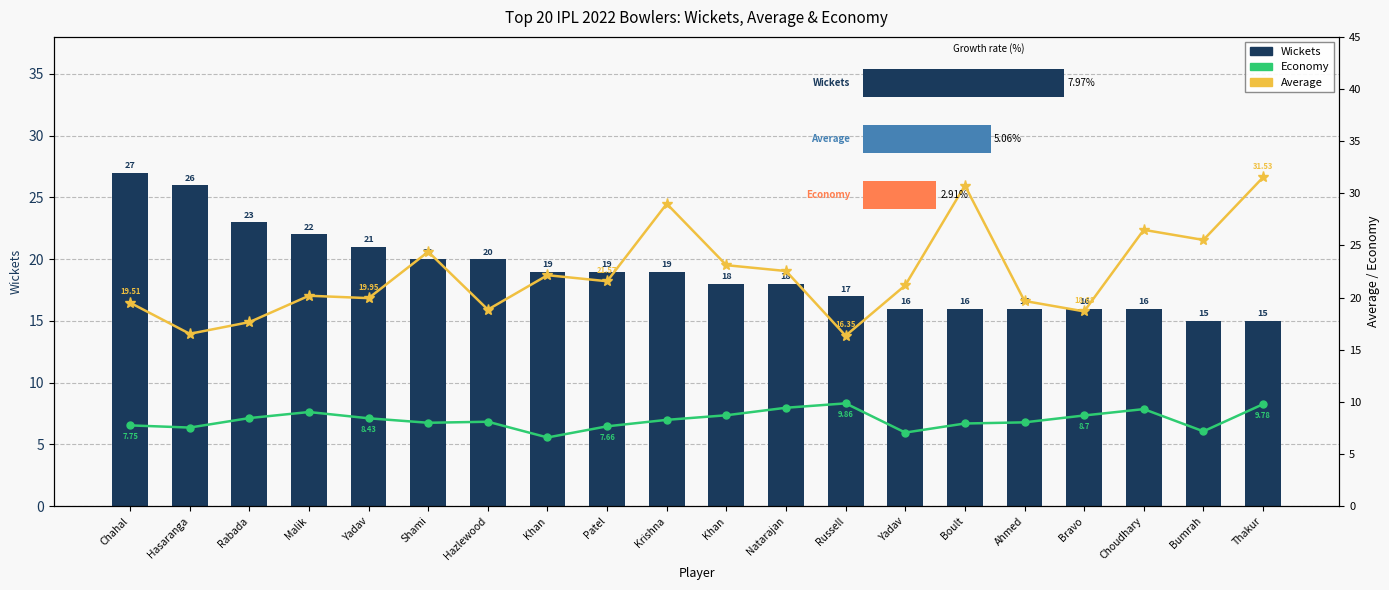

What is the sum of the Wickets values at Russell and Krishna?

36.0